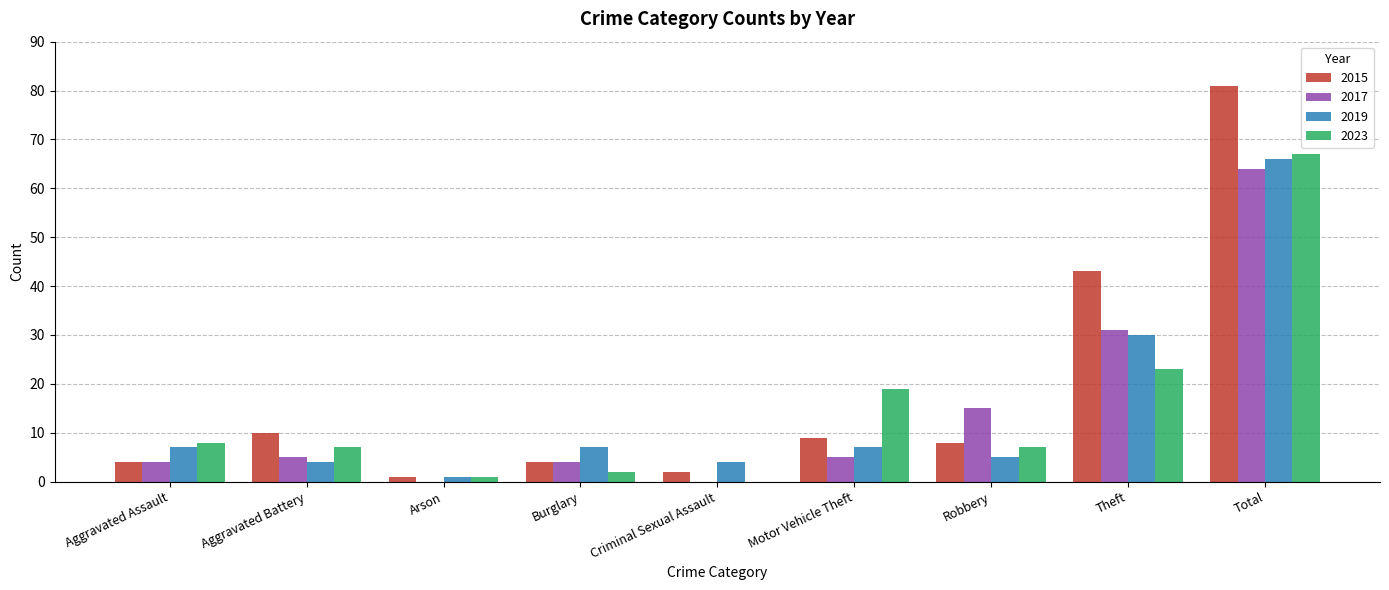

Is the value of 2015 at Total greater than the value of 2019 at Arson?

Yes